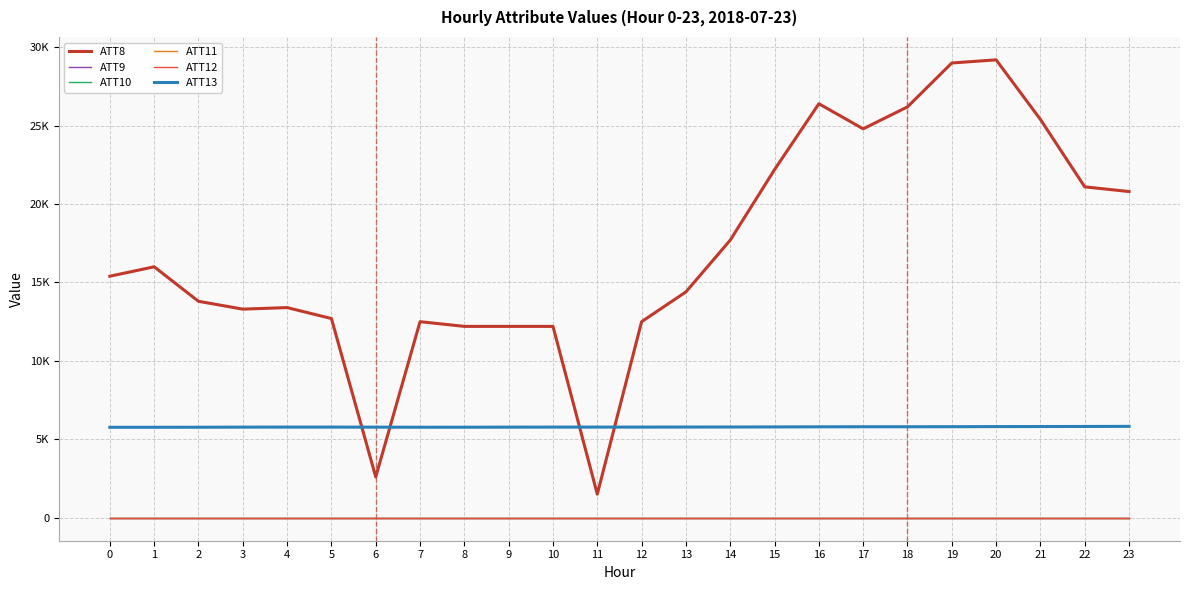

Is it true that ATT9 equals -10.0 at 11?

True